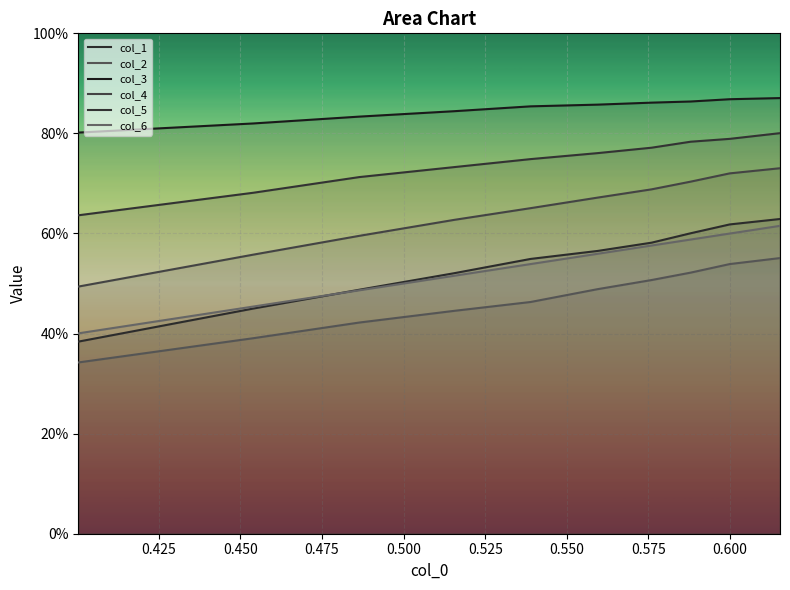

After their last crossing, which series has the higher values: col_1 or col_6?

col_1